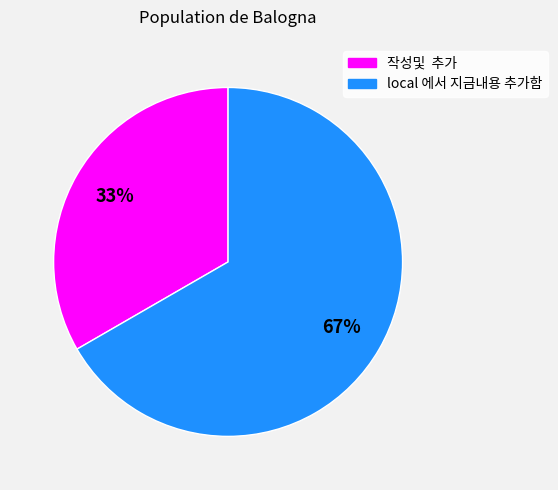

Approximately how many times larger is the value at 작성및 추가 compared to local 에서 지금내용 추가함?

0.5